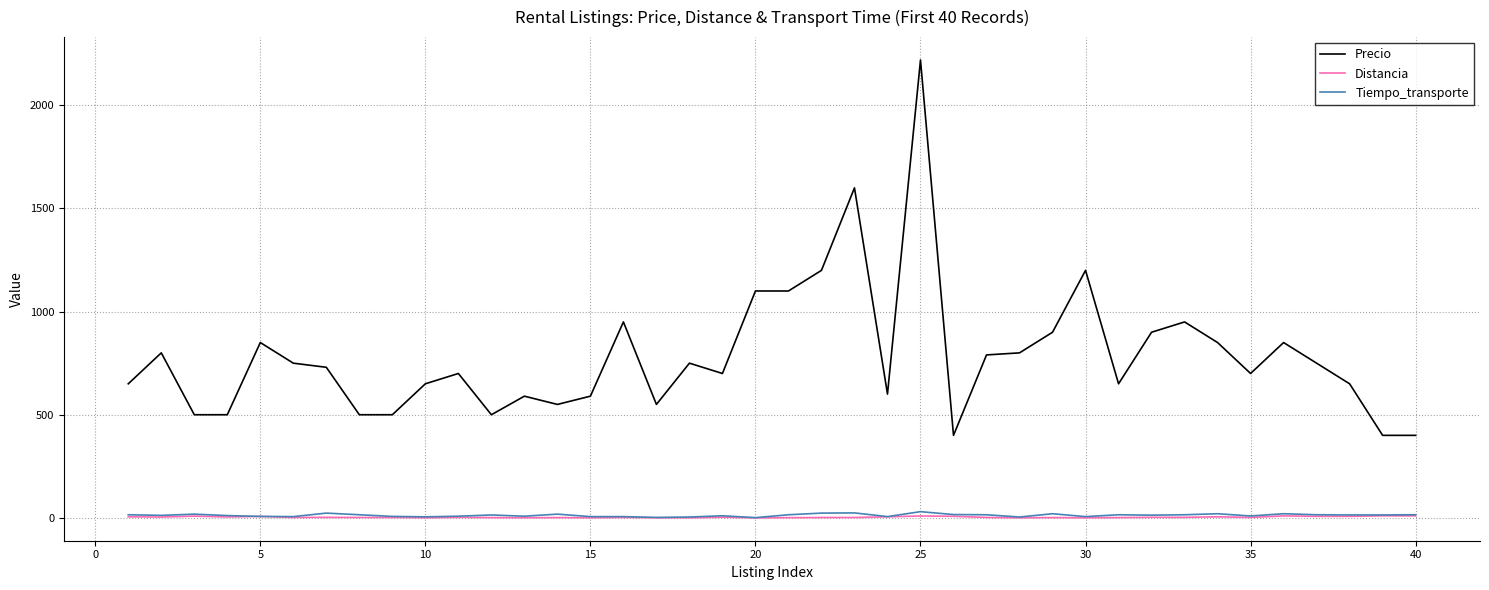

Which series has the largest total across all categories?

Precio